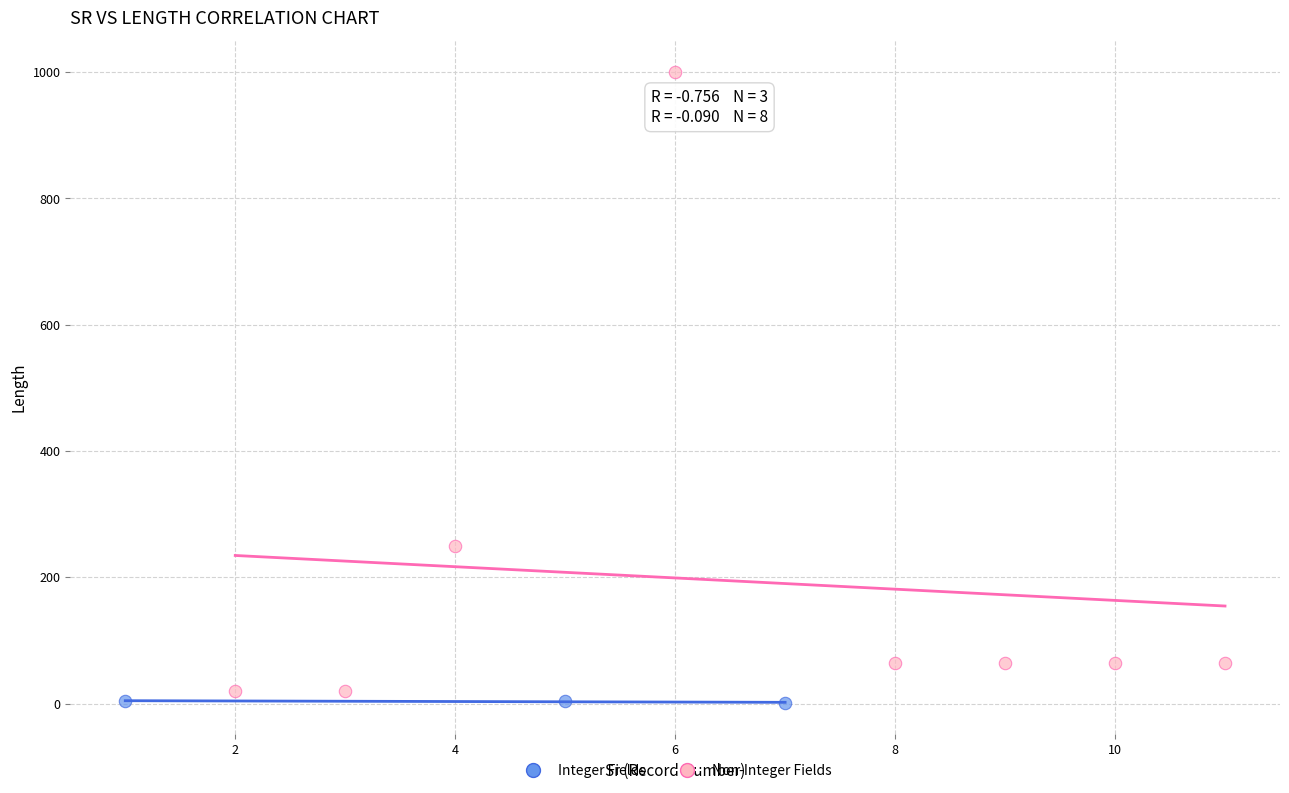

Which series has the widest spread of Y values?

Non-Integer Fields